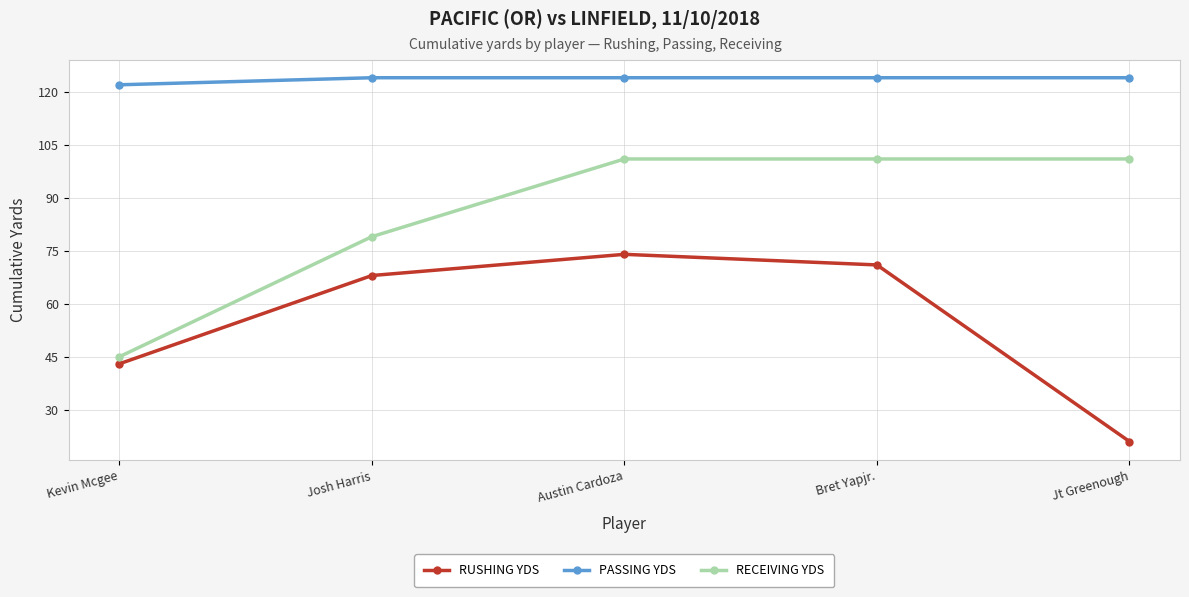

At Bret Yapjr., list the series in order from smallest to largest.

RUSHING YDS, RECEIVING YDS, PASSING YDS